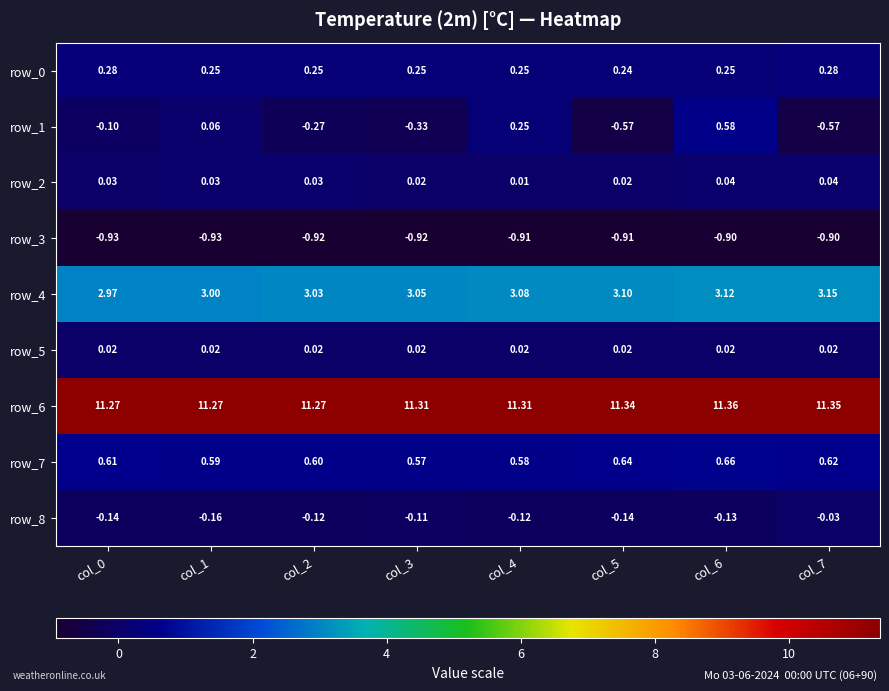

Is the value of row_0 at col_3 greater than the value of row_6 at col_4?

No